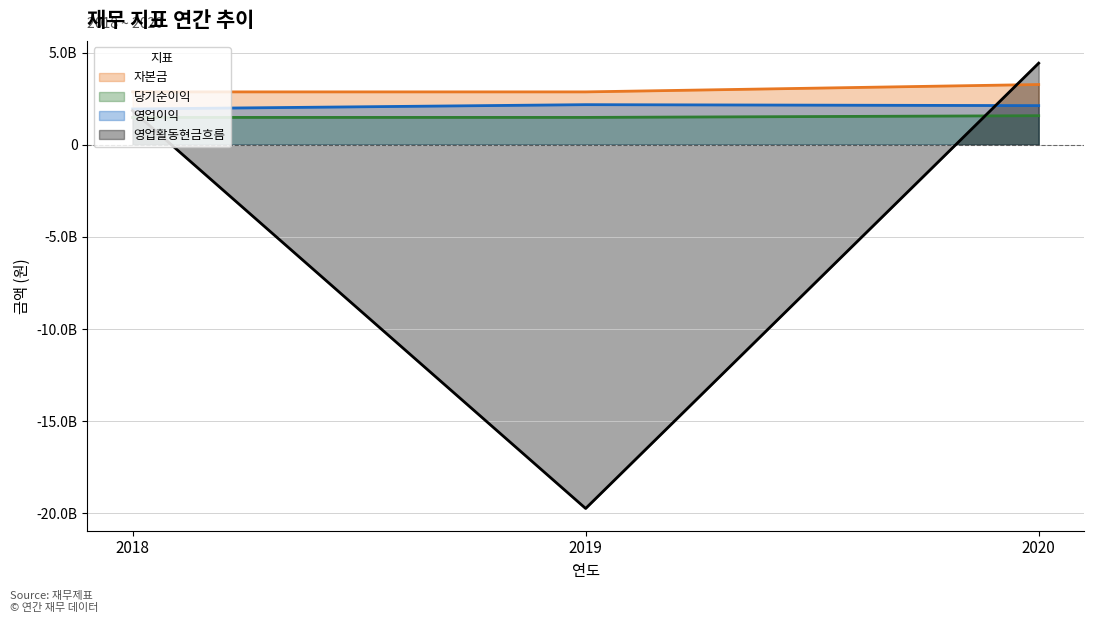

At which label is 자본금 closest to 3072158000?

2018